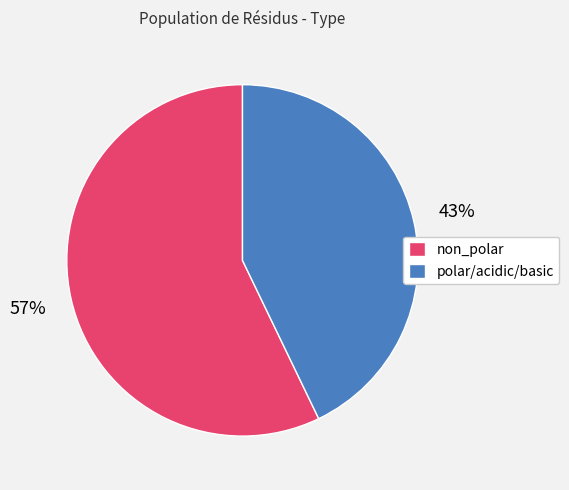

What is the largest slice in the pie chart?

non_polar